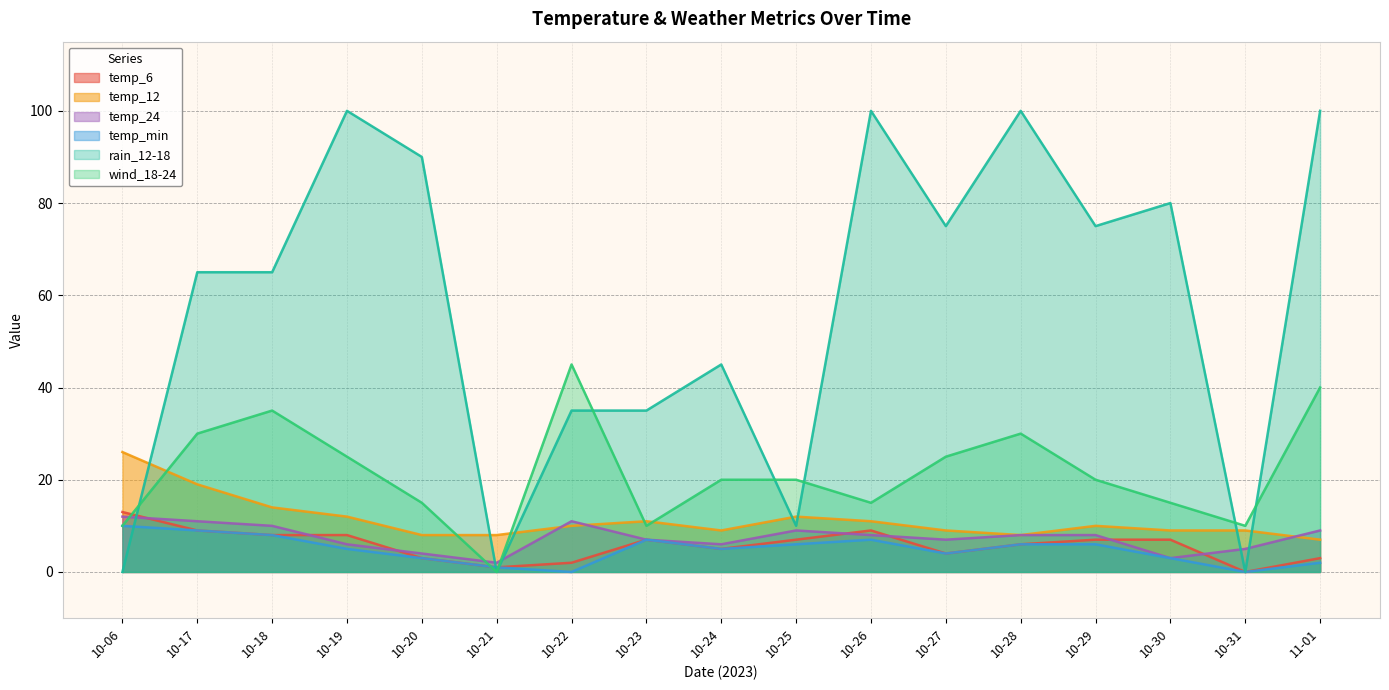

Which series changed the most between 10-06 and 10-28?

rain_12-18